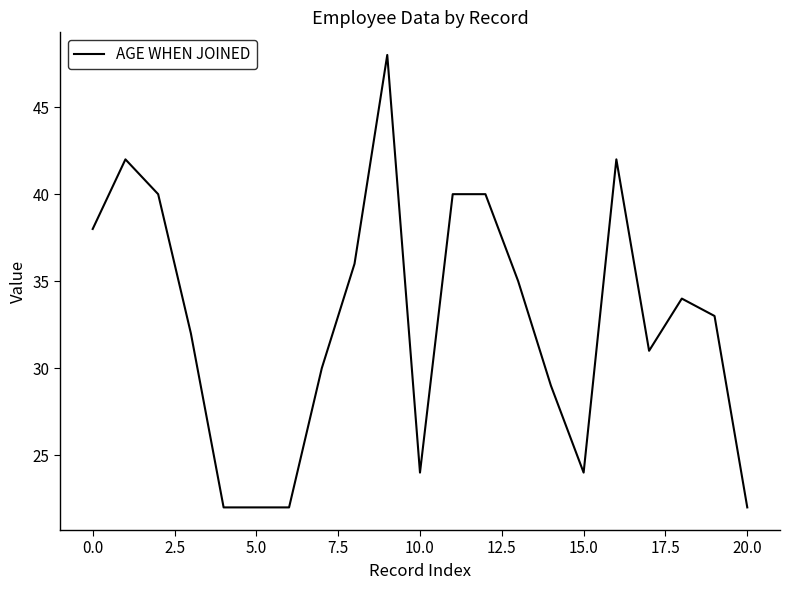

Does the chart have visible grid lines?

No